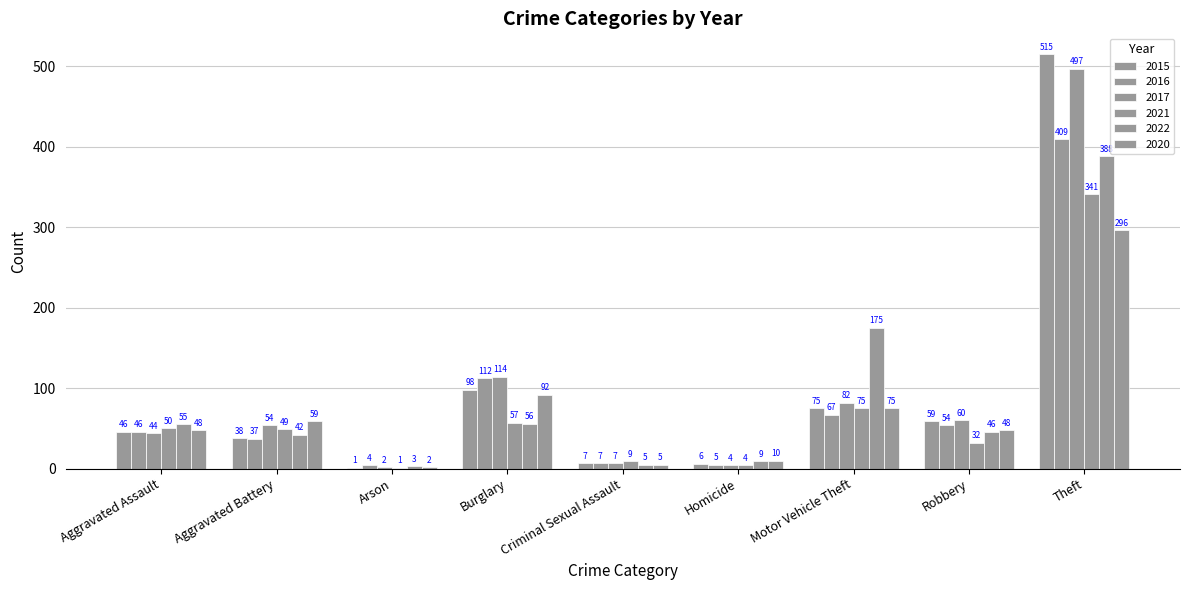

What is the label of the 7th bar from the left?

Motor Vehicle Theft